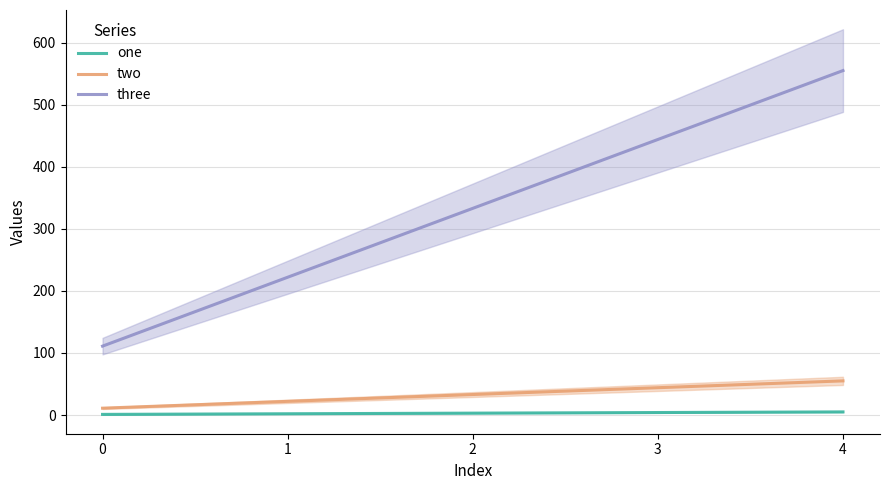

The two series shows 80 at 4. True or false?

False